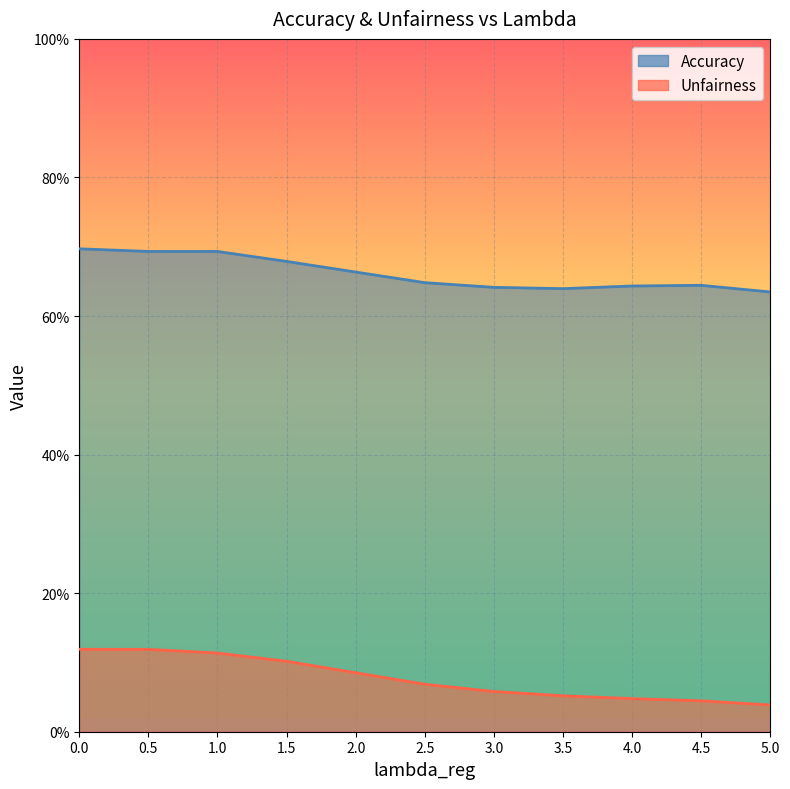

Reading right to left, what are all the values shown in this chart?

Accuracy: 0.6	0.6	0.6	0.6	0.6	0.6	0.7	0.7	0.7	0.7	0.7
Unfairness: 0.0	0.0	0.0	0.1	0.1	0.1	0.1	0.1	0.1	0.1	0.1